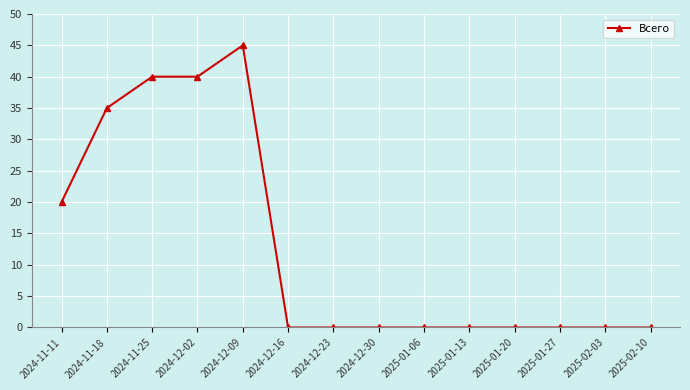

What is the label of the 14th point from the right?

2024-11-11